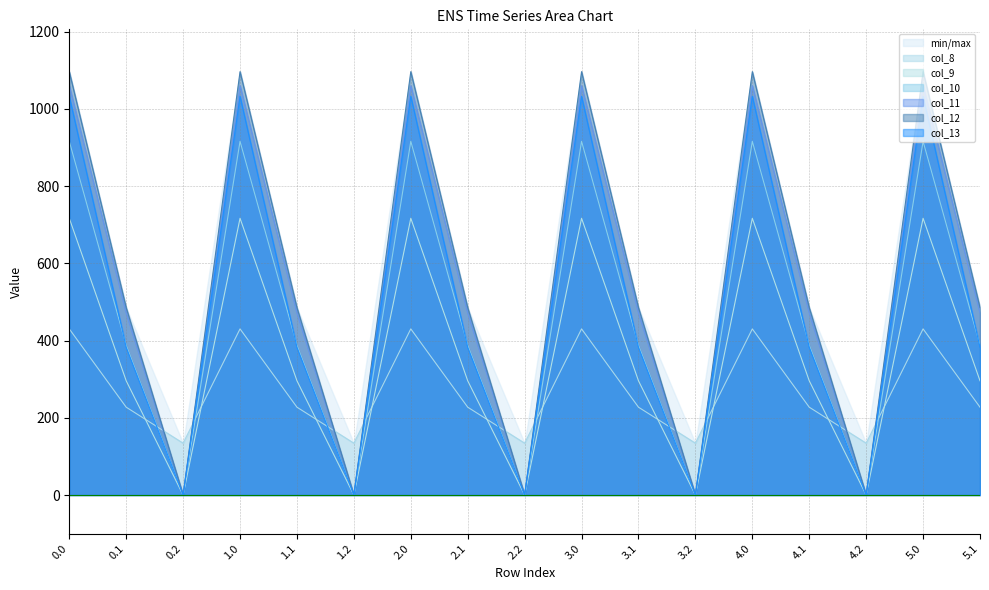

True or false: col_13 has a value of 426.8 at 2.0.

False